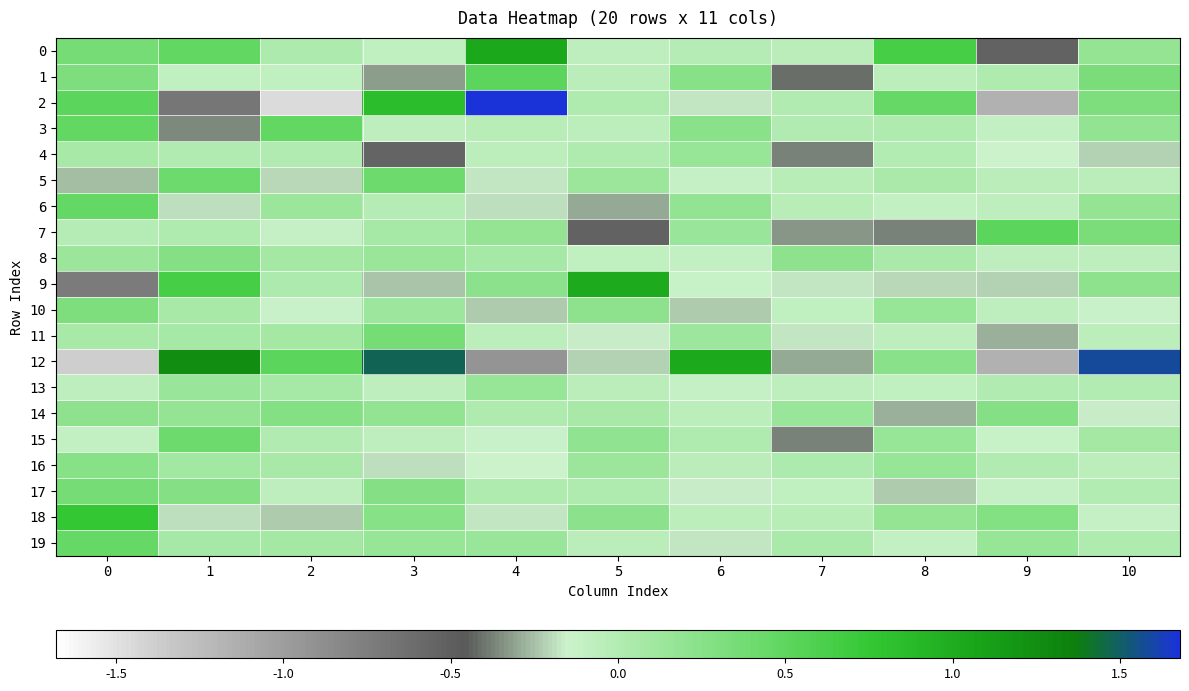

Which has a higher value, 10 or 8?

8